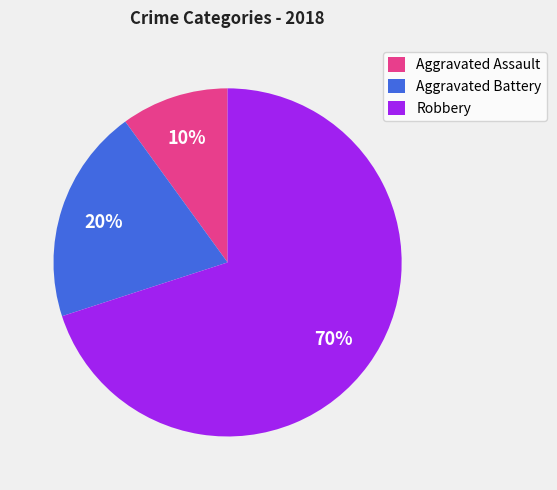

To the nearest percent, what percentage of the pie is Aggravated Battery?

20%